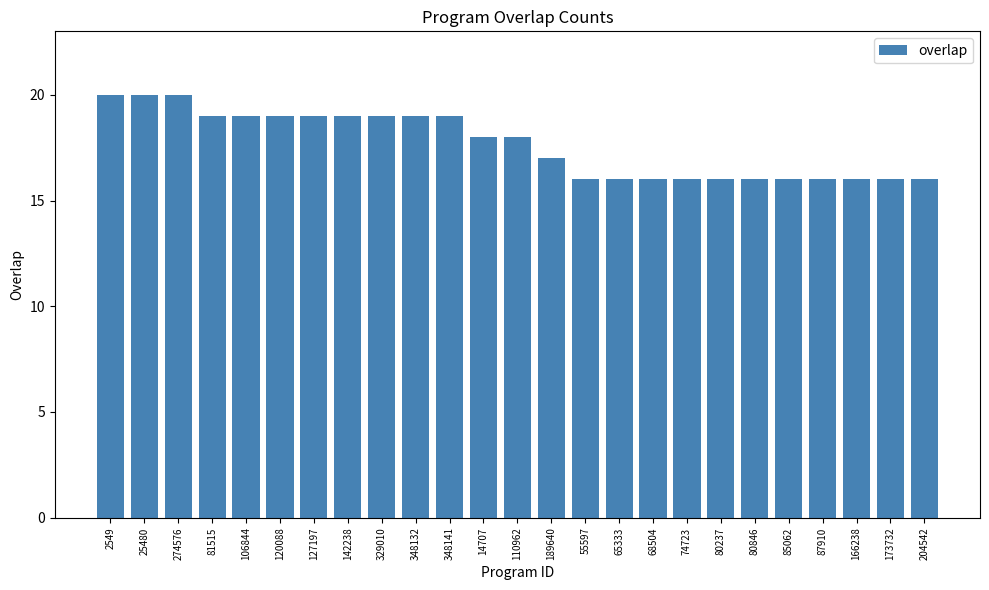

What is the difference between the second highest and second lowest values?

4